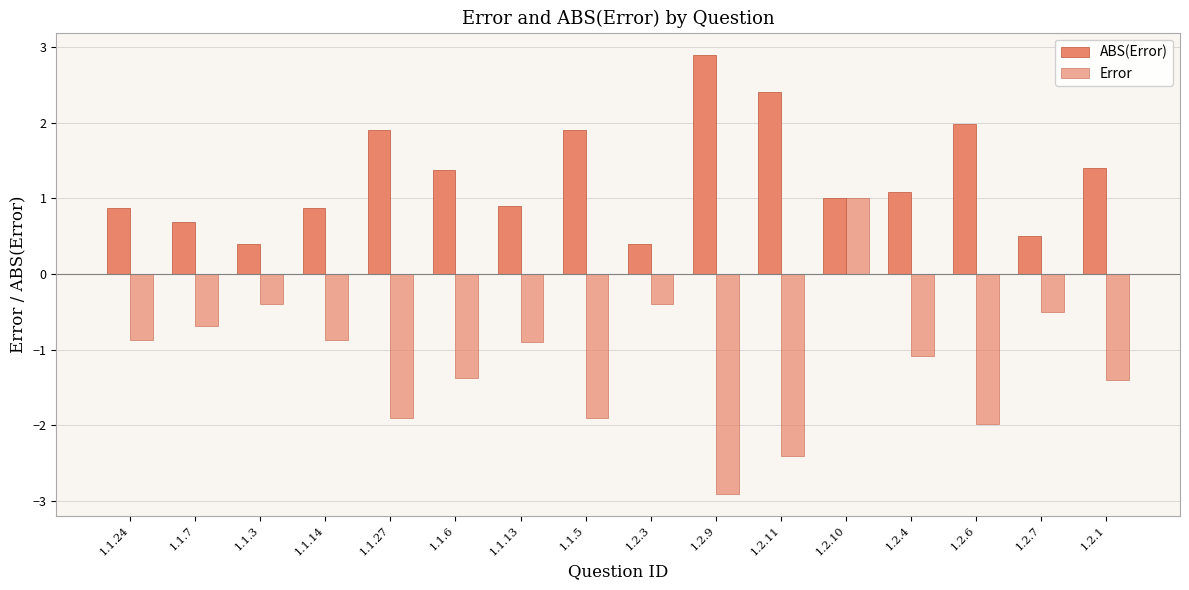

How many values in Error are below zero?

15